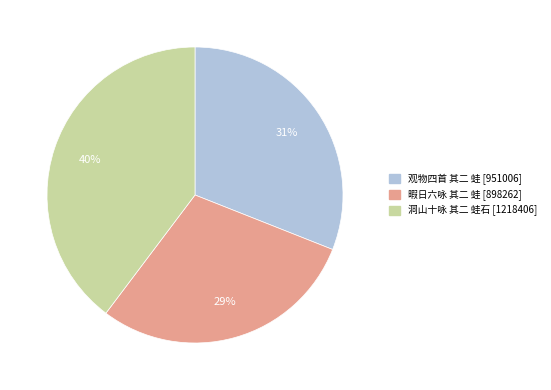

What percentage is the 洞山十咏 其二 蛙石 slice, to the nearest percent?

40%